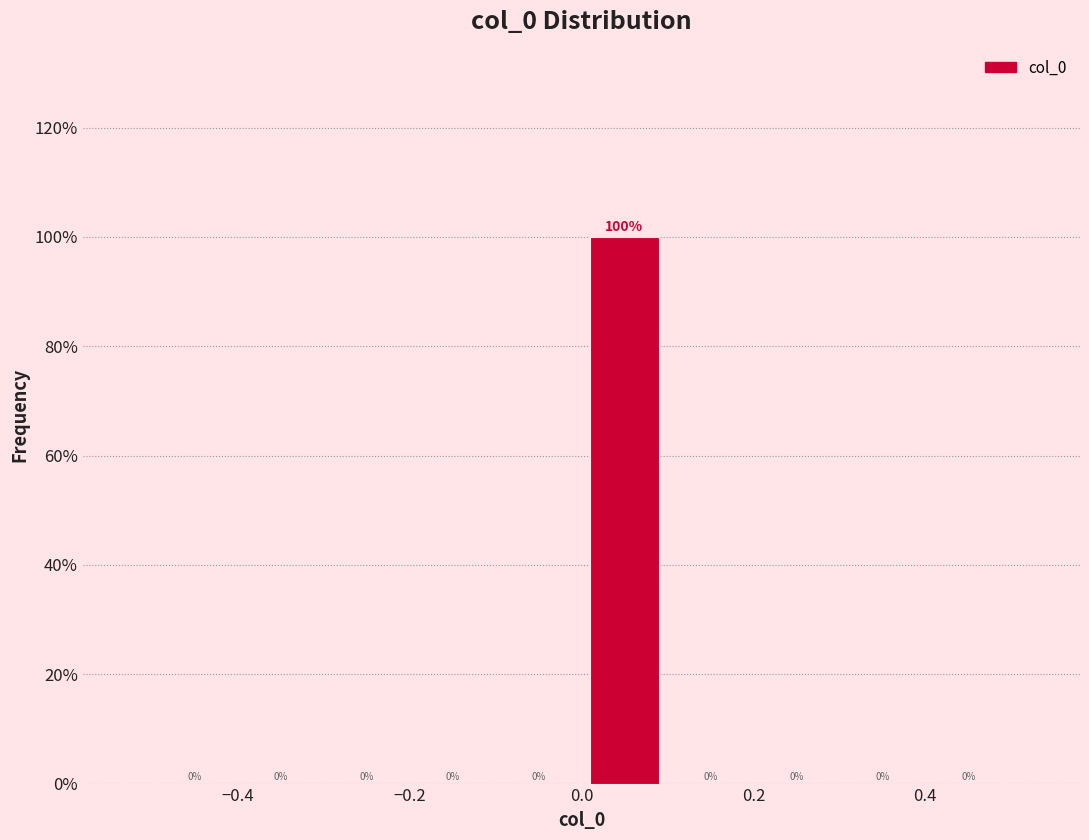

Reading left to right, list every bar in this chart as the range it spans on the x-axis followed by its height.

-0.5 to -0.4: 0
-0.4 to -0.3: 0
-0.3 to -0.2: 0
-0.2 to -0.1: 0
-0.1 to 0.0: 0
0.0 to 0.1: 100
0.1 to 0.2: 0
0.2 to 0.3: 0
0.3 to 0.4: 0
0.4 to 0.5: 0